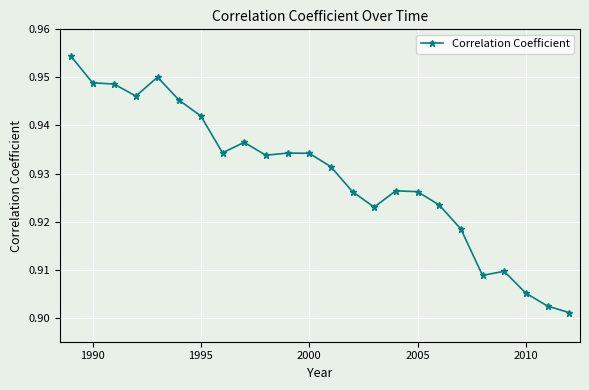

How many values are between 0 and 1?

24